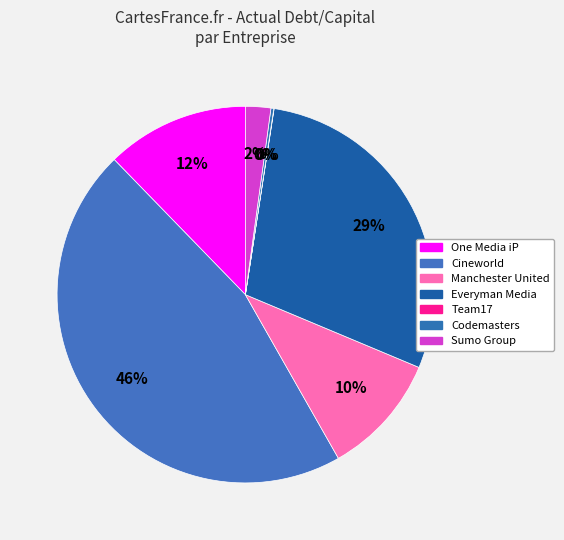

Which category has the biggest portion of the pie?

Cineworld Group plc